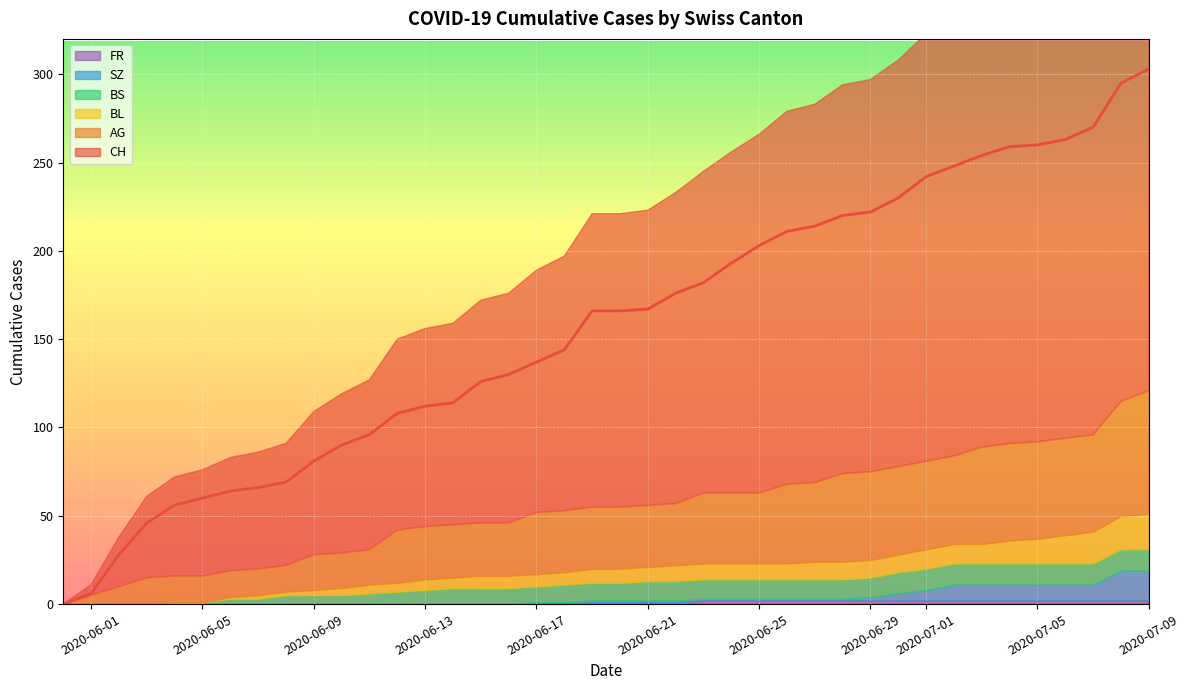

True or false: BS has a value of 11 at 2020-06-27.

True